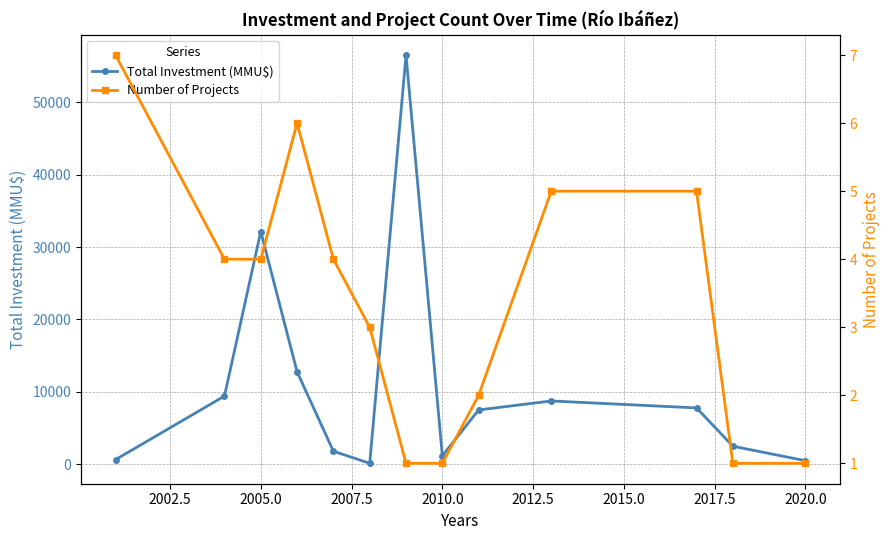

True or false: Total Investment (MMU$) has more than 2 interior local peaks.

True